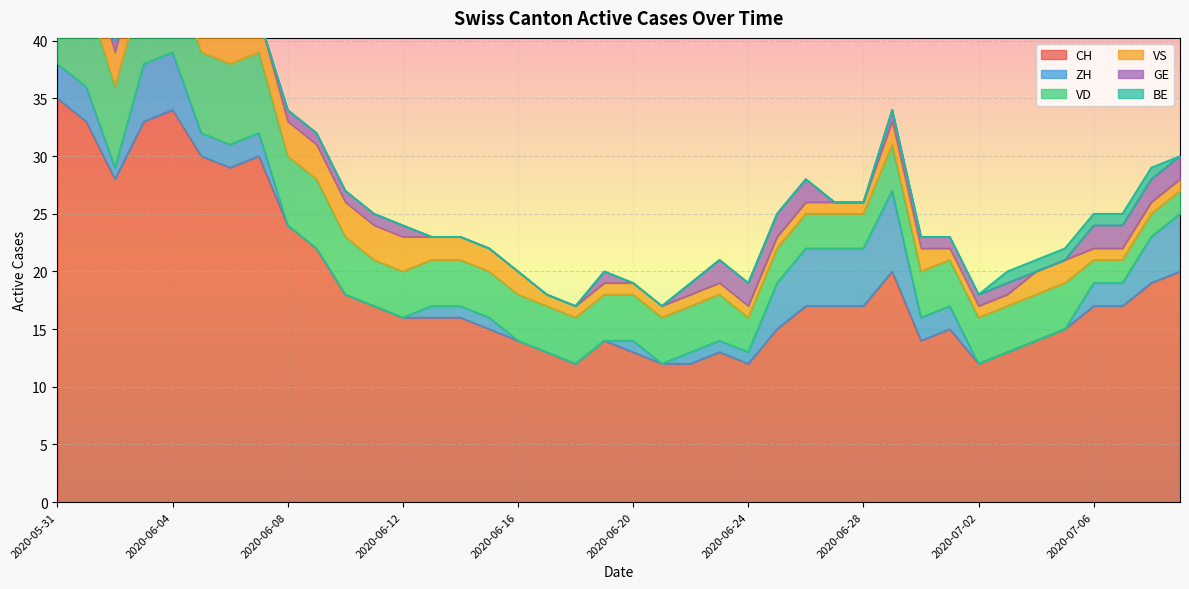

List the labels in order of VD value, largest first.

2020-05-31, 2020-06-01, 2020-06-02, 2020-06-03, 2020-06-04, 2020-06-05, 2020-06-06, 2020-06-07, 2020-06-08, 2020-06-09, 2020-06-10, 2020-06-11, 2020-06-12, 2020-06-13, 2020-06-14, 2020-06-15, 2020-06-16, 2020-06-17, 2020-06-18, 2020-06-19, 2020-06-20, 2020-06-21, 2020-06-22, 2020-06-23, 2020-06-29, 2020-06-30, 2020-07-01, 2020-07-02, 2020-07-03, 2020-07-04, 2020-07-05, 2020-06-24, 2020-06-25, 2020-06-26, 2020-06-27, 2020-06-28, 2020-07-06, 2020-07-07, 2020-07-08, 2020-07-09